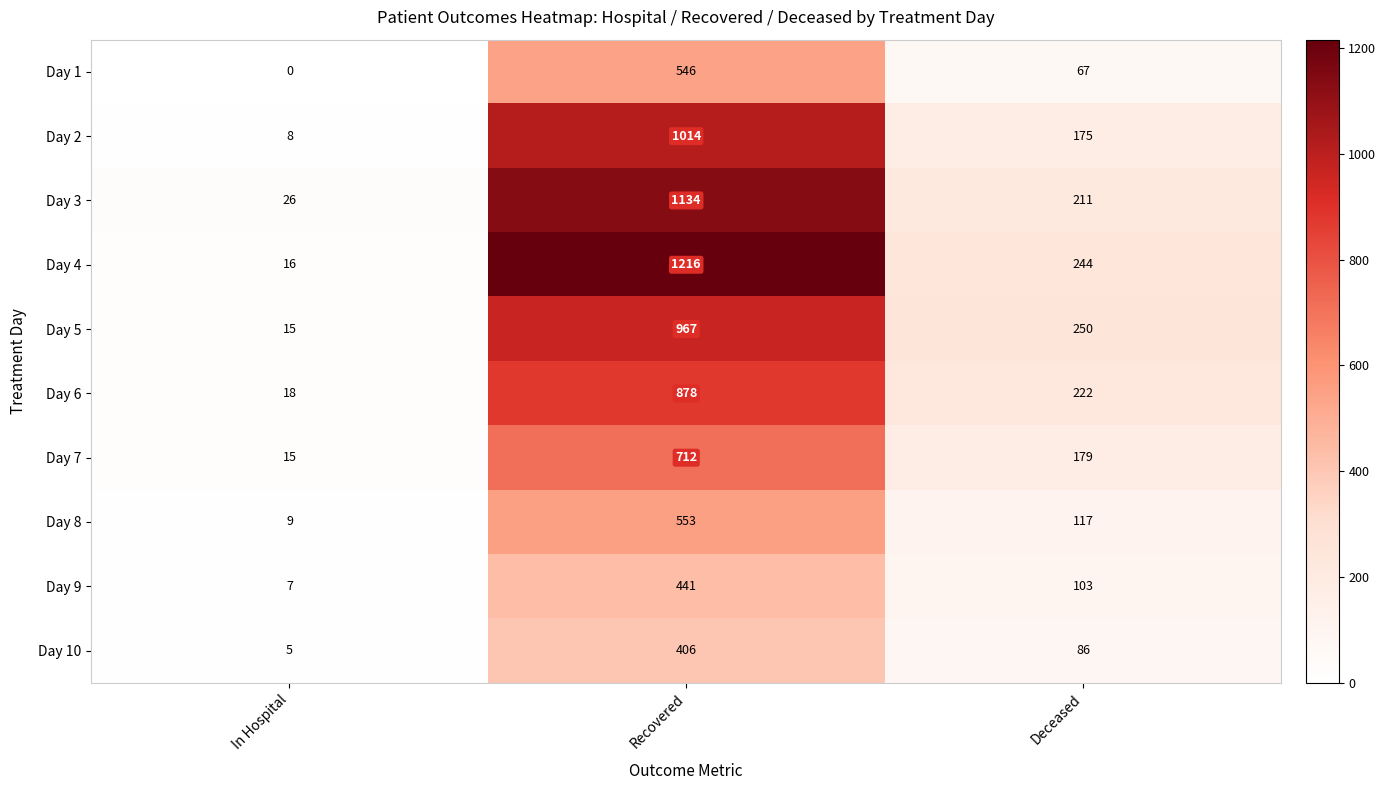

Which category has the lowest value across all series?

In Hospital